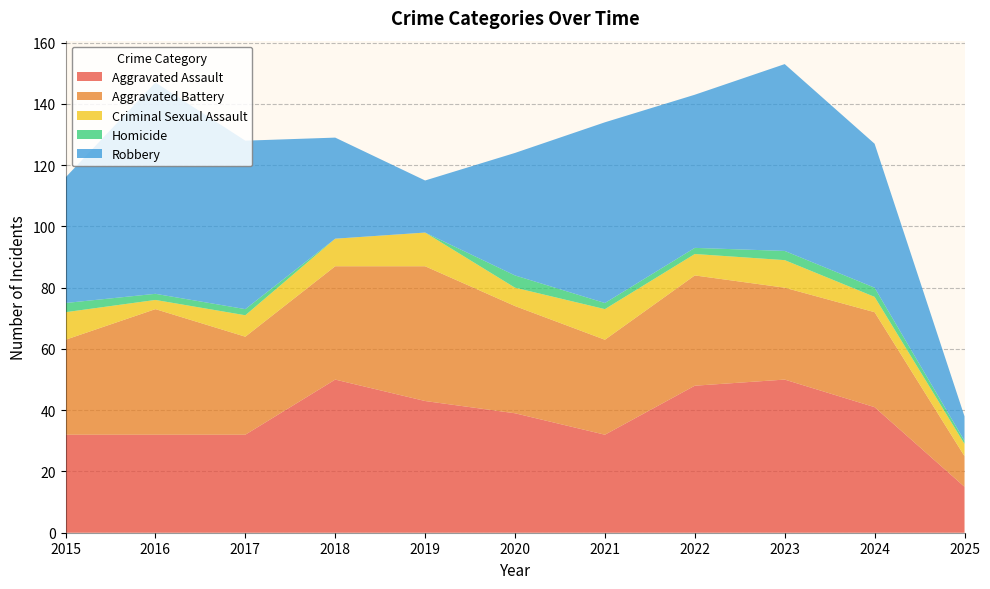

Reading left to right, list all the values displayed in this chart.

Aggravated Assault: 32	32	32	50	43	39	32	48	50	41	15
Aggravated Battery: 31	41	32	37	44	35	31	36	30	31	10
Criminal Sexual Assault: 9	3	7	9	11	6	10	7	9	5	4
Homicide: 3	2	2	0	0	4	2	2	3	3	1
Robbery: 41	69	55	33	17	40	59	50	61	47	8